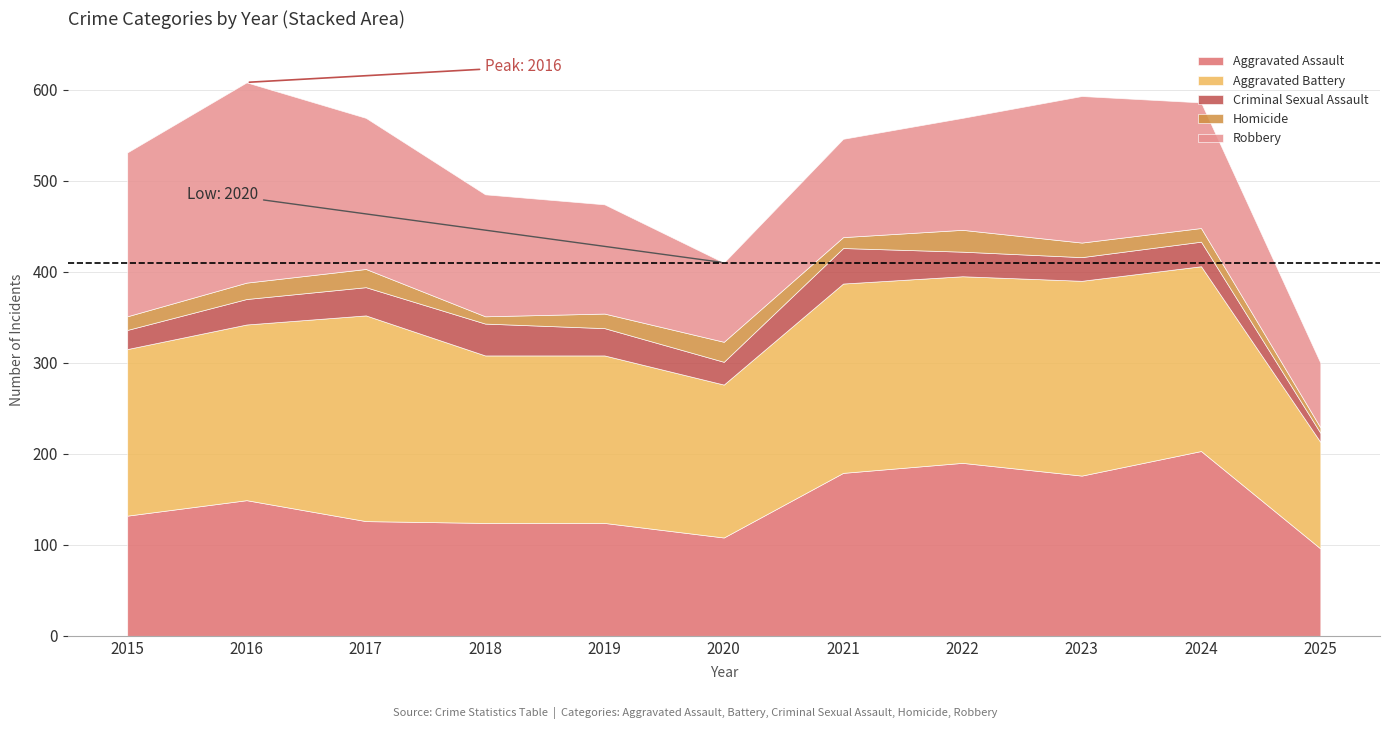

Reading left to right, extract all data points from this chart.

Aggravated Assault: 132	149	126	124	124	108	179	190	176	203	96
Aggravated Battery: 183	193	226	184	184	168	208	205	214	203	117
Criminal Sexual Assault: 21	28	31	35	30	25	39	27	26	27	10
Homicide: 15	18	20	8	16	22	12	24	16	15	6
Robbery: 180	220	166	134	120	87	108	123	161	138	71